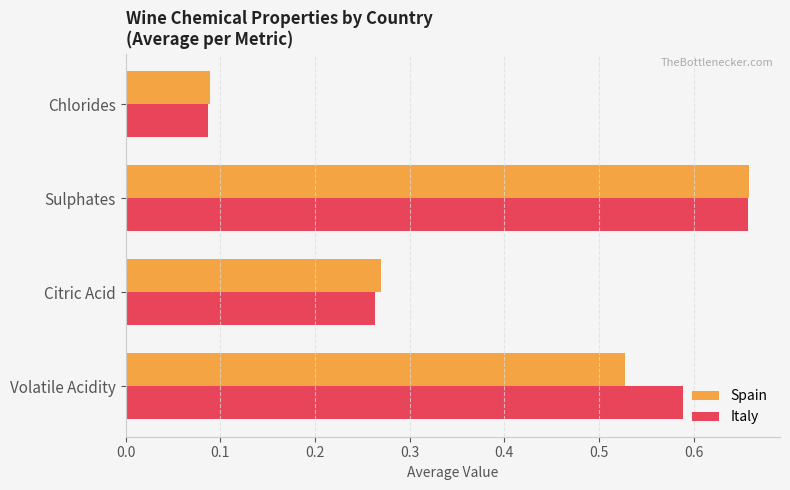

Which category has the highest value in the Spain series?

Sulphates